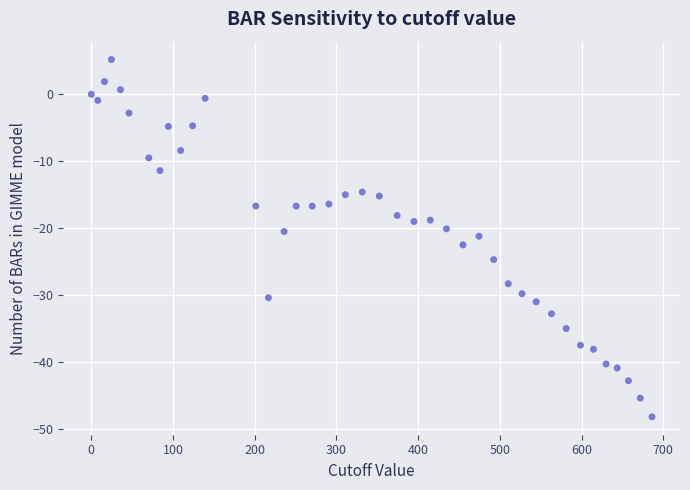

What is the range of Y values (max minus min)?

53.4